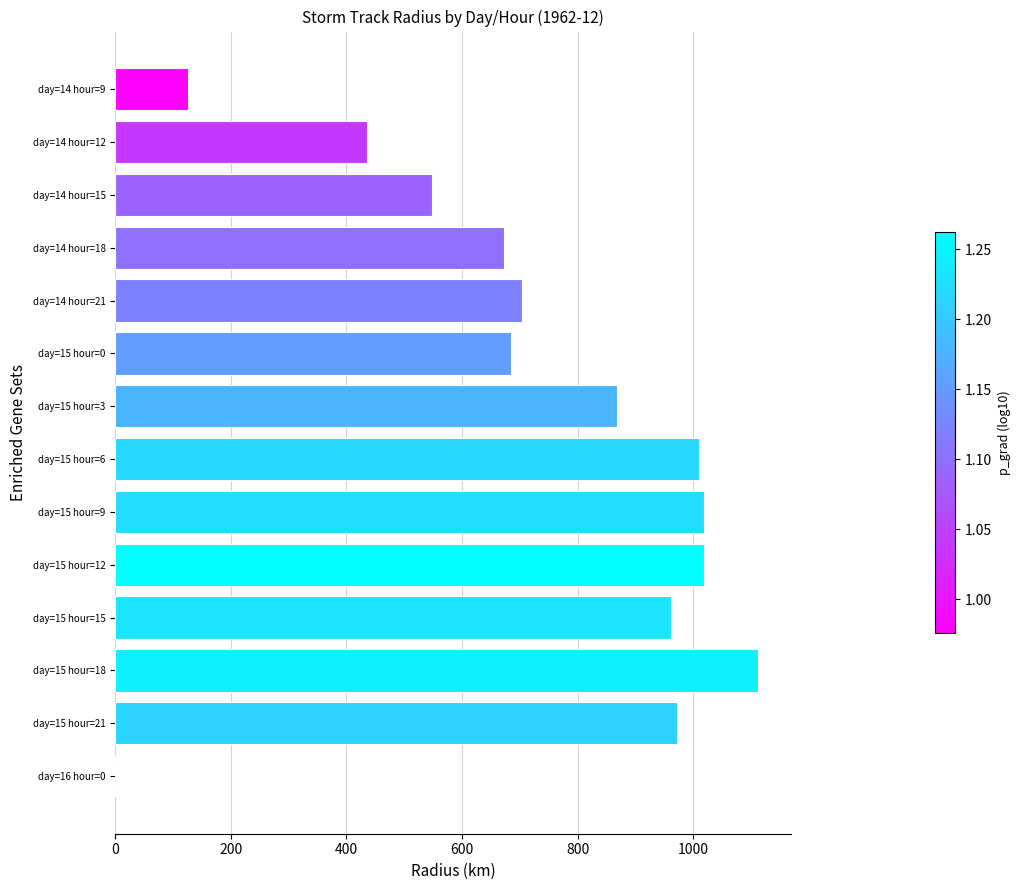

What is the sum of all values?

10130.4